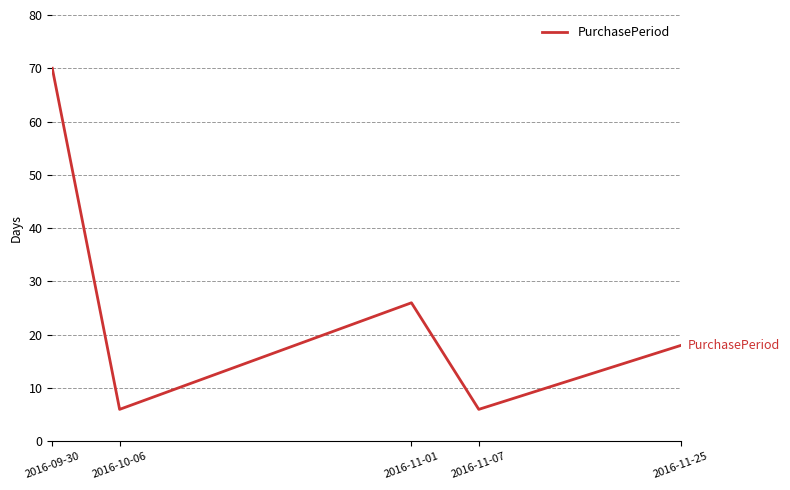

True or false: the data shows 26 at 2016-11-01.

True